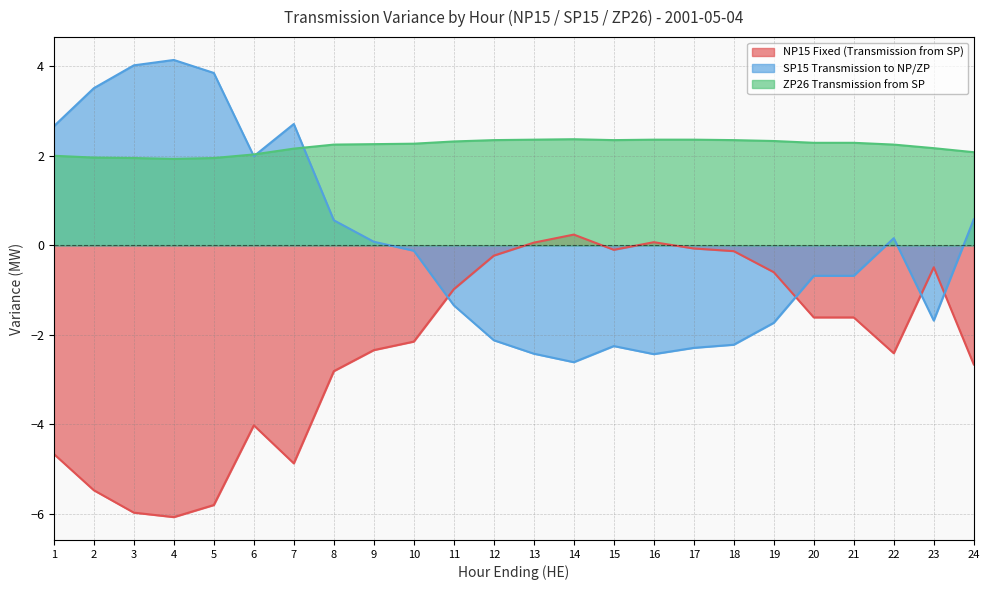

What is the highest value of the SP15 Transmission to NP/ZP series?

4.1